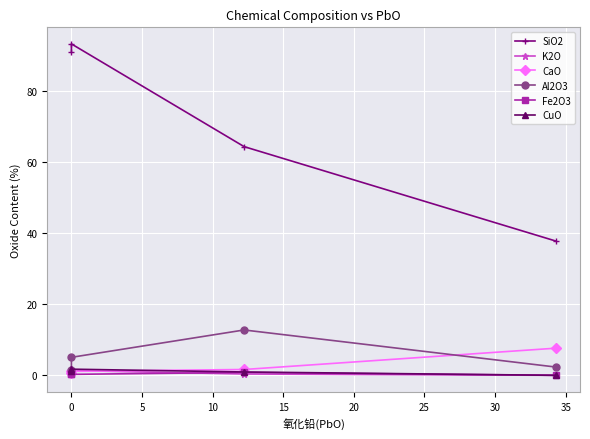

Which series has the largest total across all categories?

SiO2